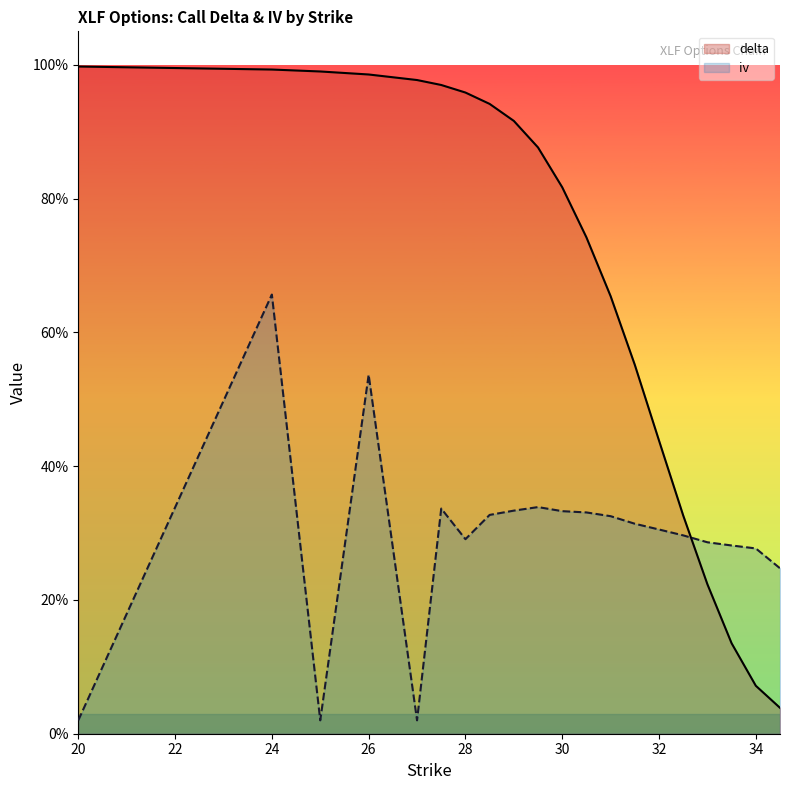

Does the chart display data point markers on the line(s)?

No